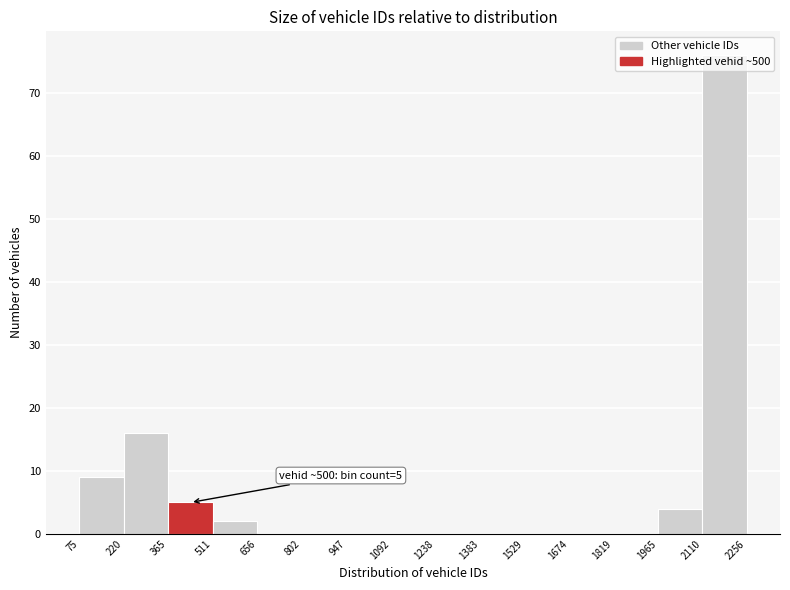

Over which range of the x-axis is the bar tallest?

2110 to 2256